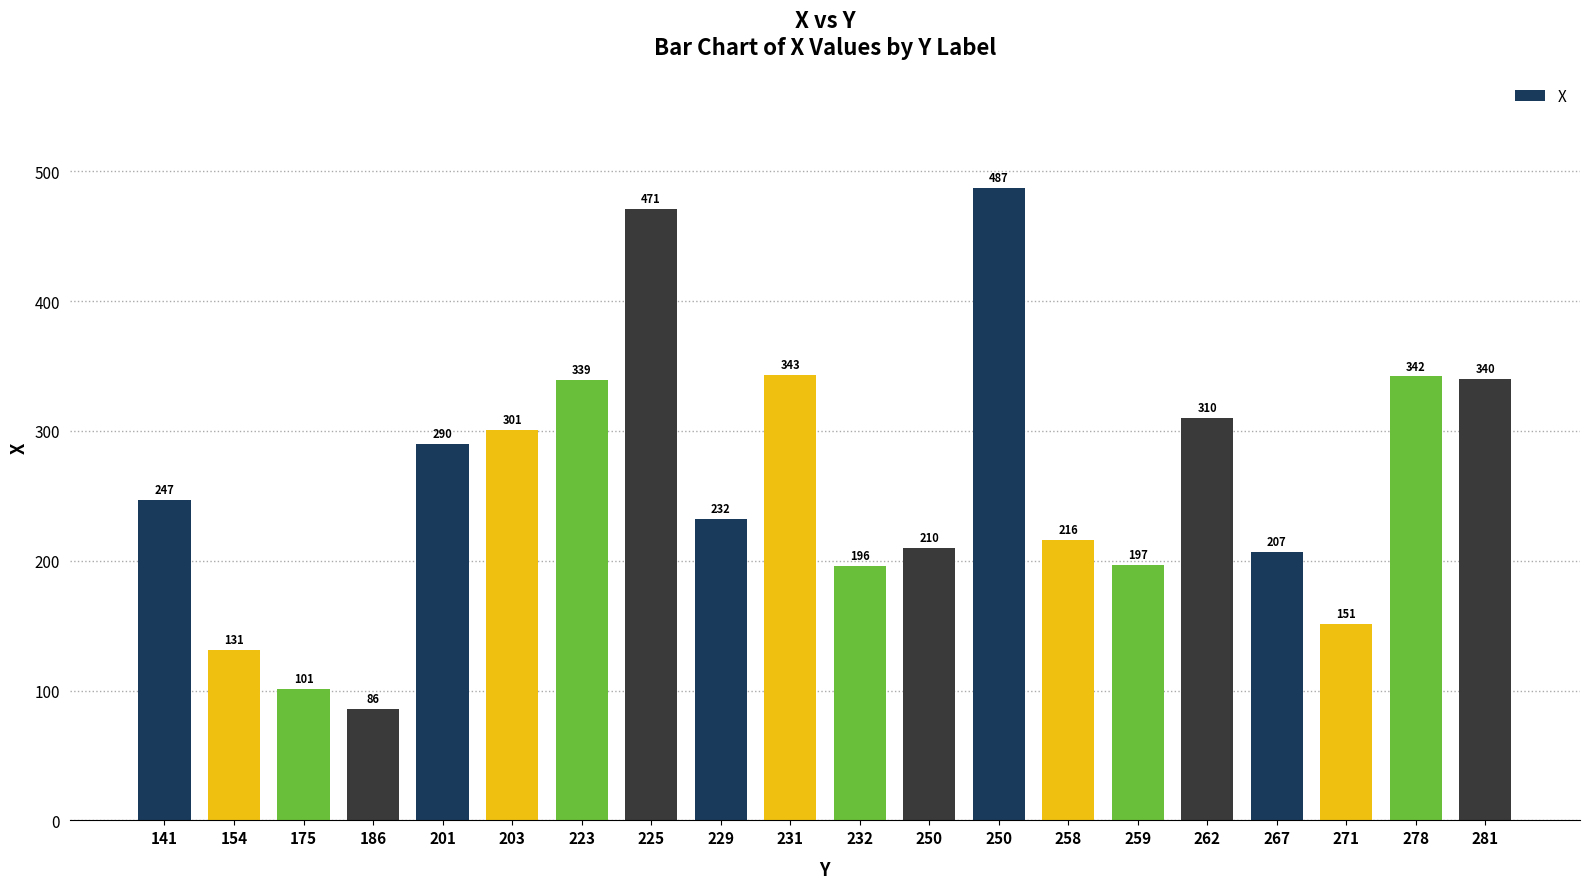

How many data points are less than 247?

10